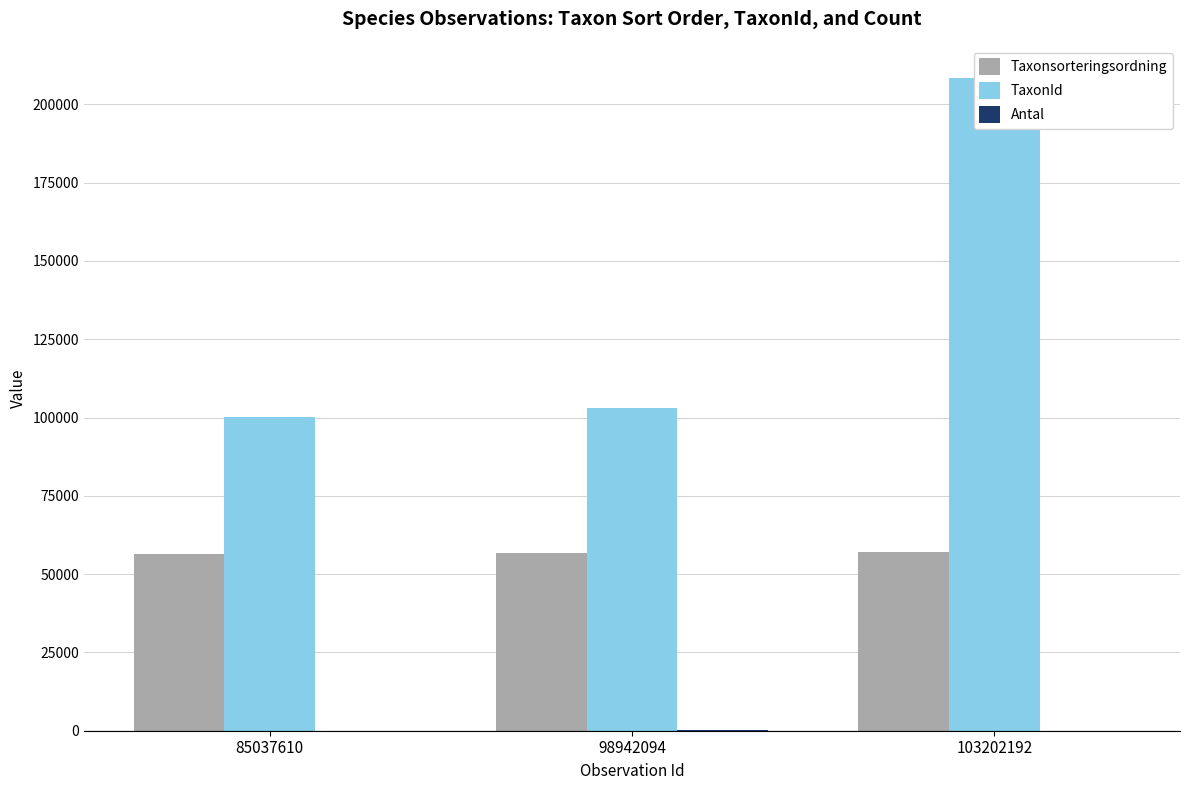

Rank the series by their average value, from highest to lowest.

TaxonId, Taxonsorteringsordning, Antal